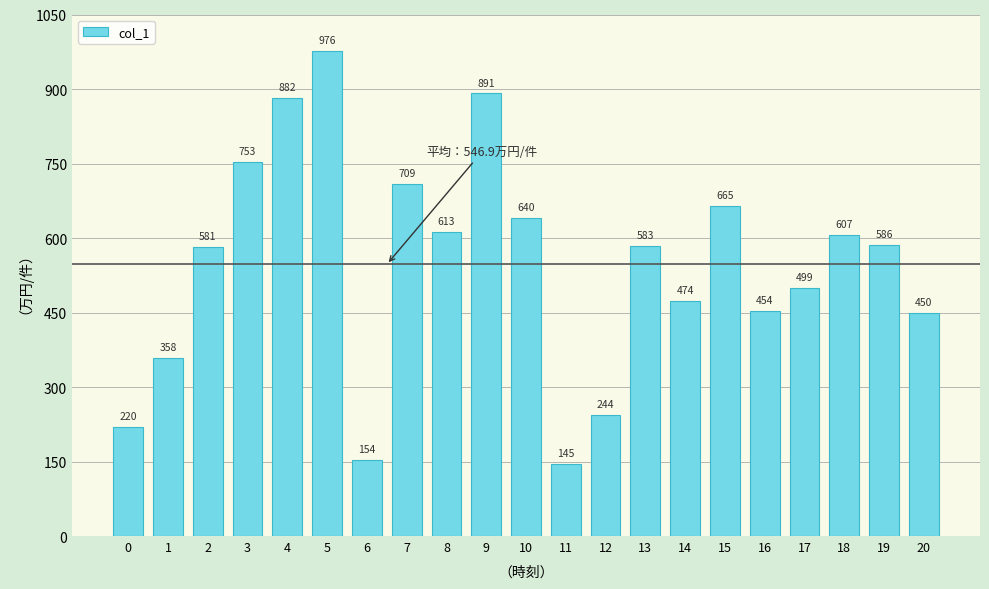

Reading left to right, list all the values displayed in this chart.

220	358	581	753	882	976	154	709	613	891	640	145	244	583	474	665	454	499	607	586	450